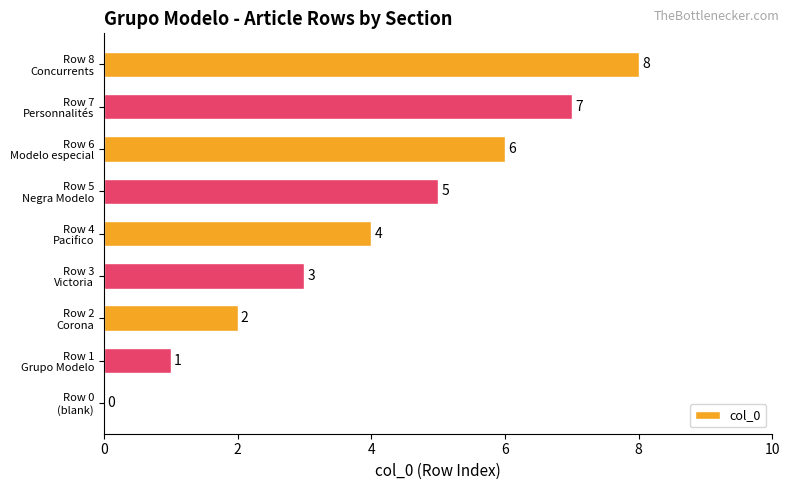

How many series are shown in this chart?

1